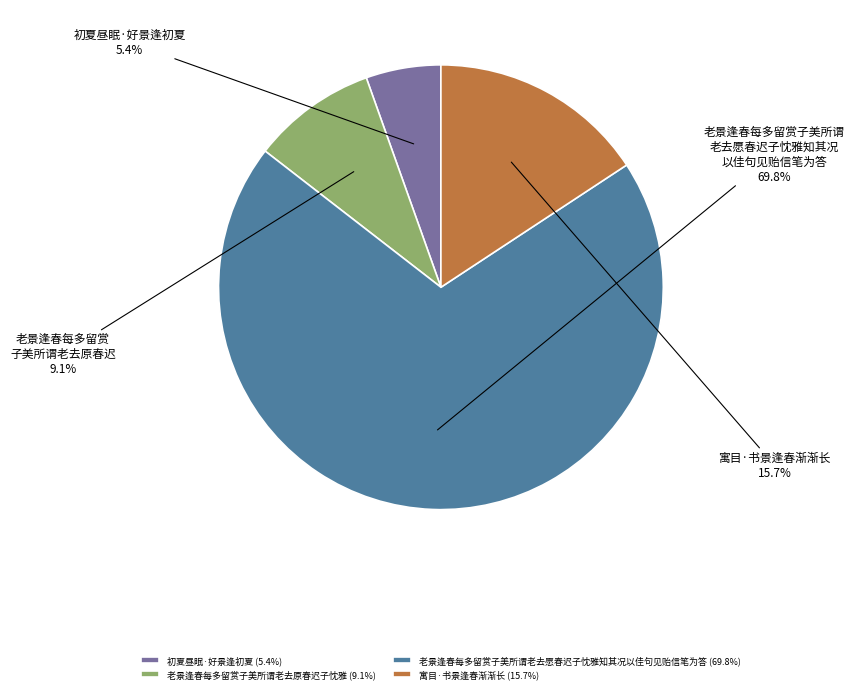

To the nearest percent, what is the average slice percentage?

25%